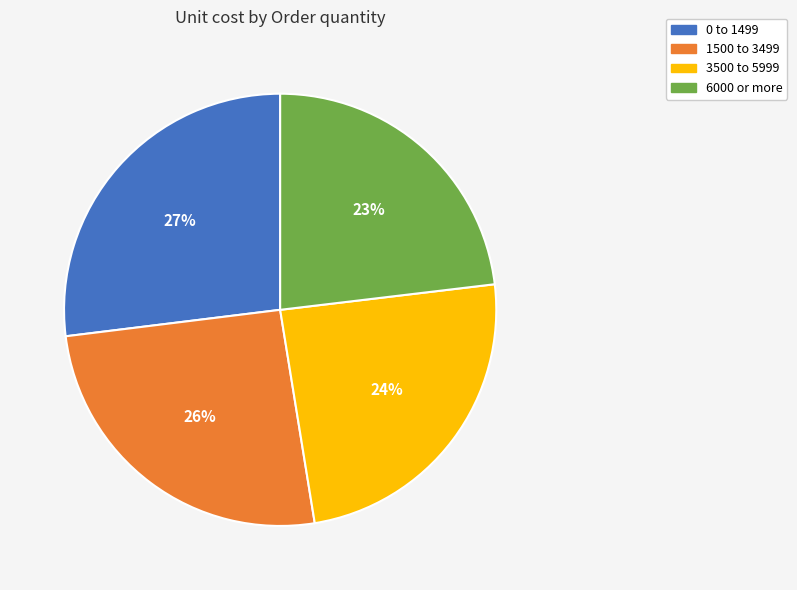

Is there a majority slice in this chart?

No